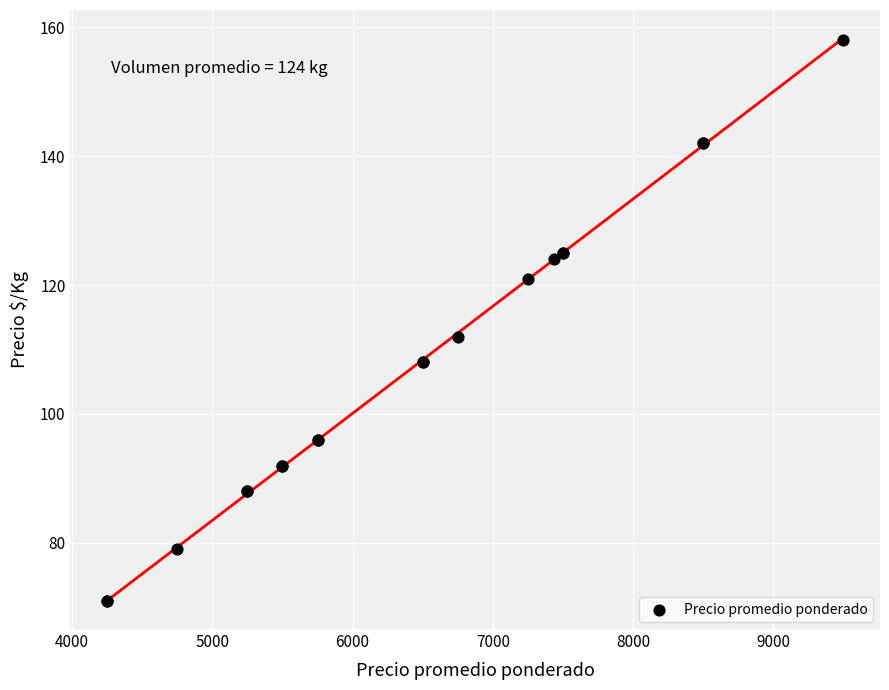

What Y value in the scatter plot is closest to 114?

112